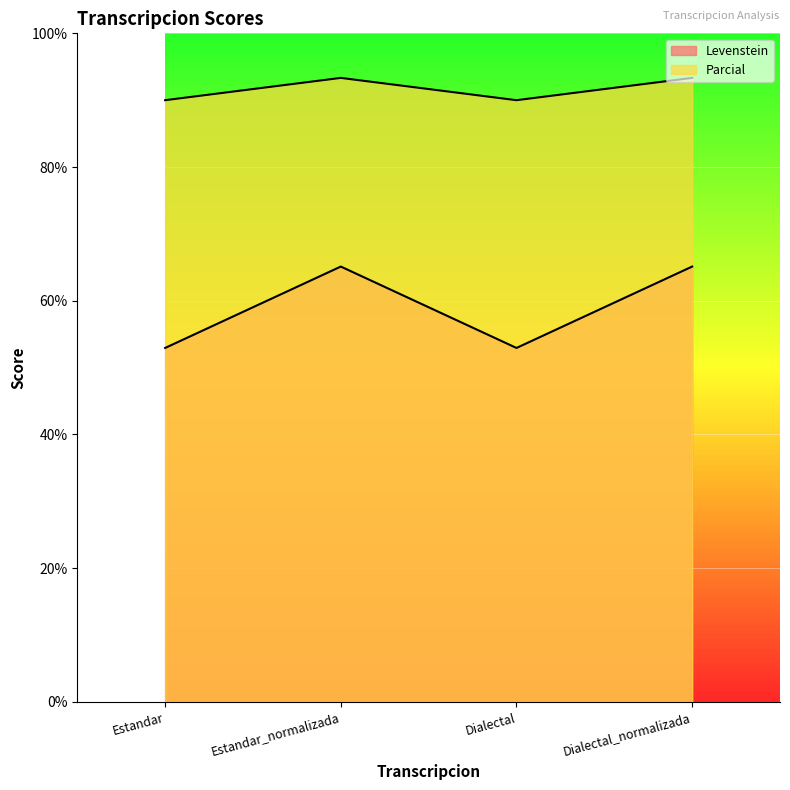

How many lines are shown in the chart?

2